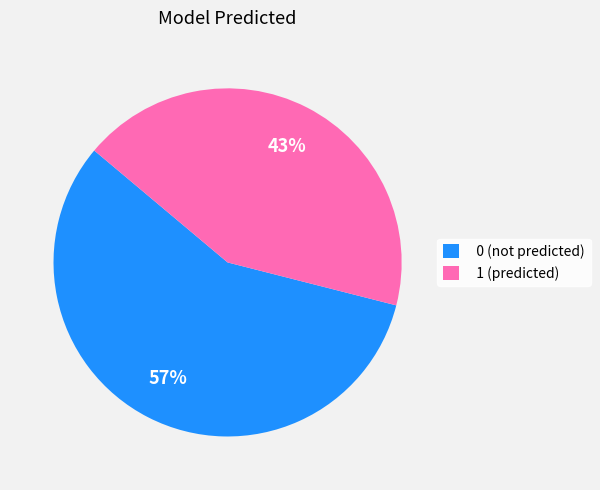

What is the ratio of the value at 0 to the value at 1?

1.3